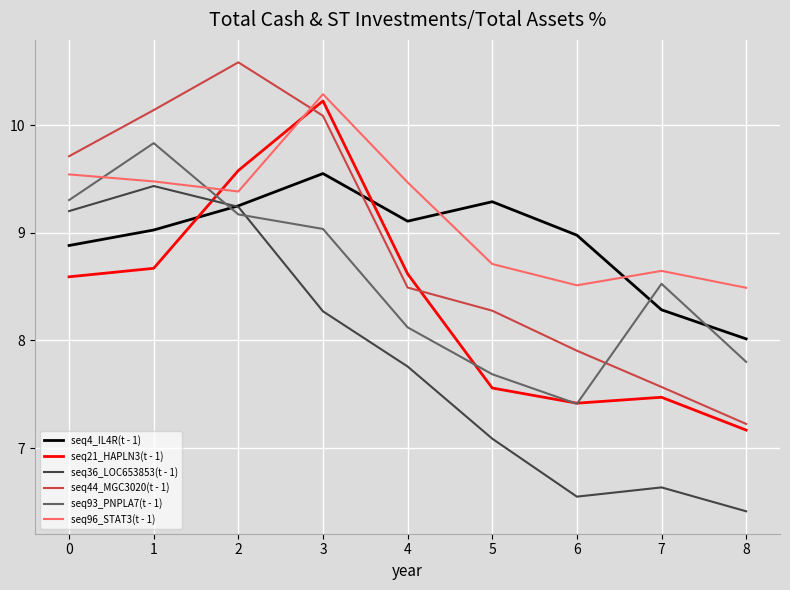

What is the difference between the maximum and second lowest values in the seq21_HAPLN3(t - 1) series?

2.8